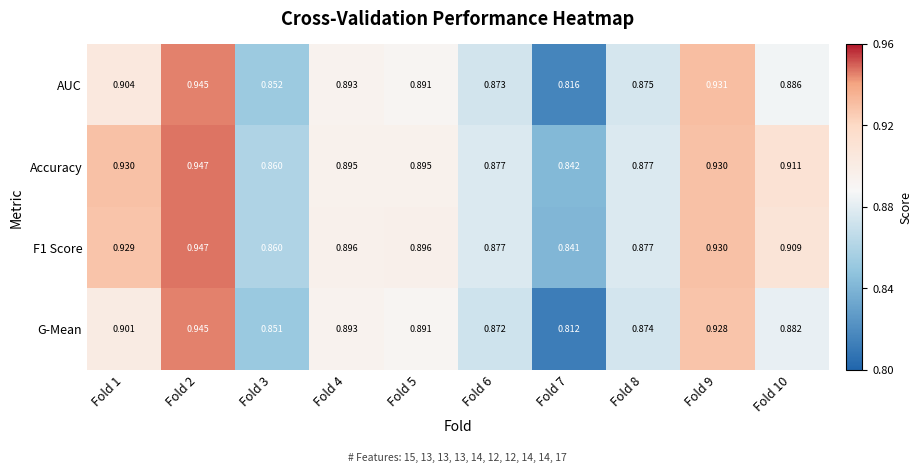

Which series has the widest spread of values?

G-Mean